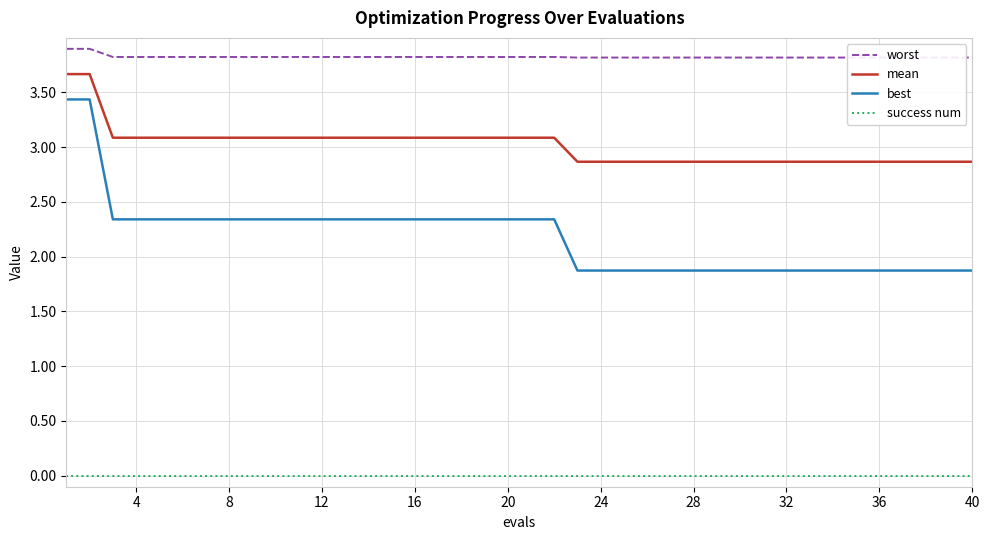

The mean series shows 2.9 at 28. True or false?

True